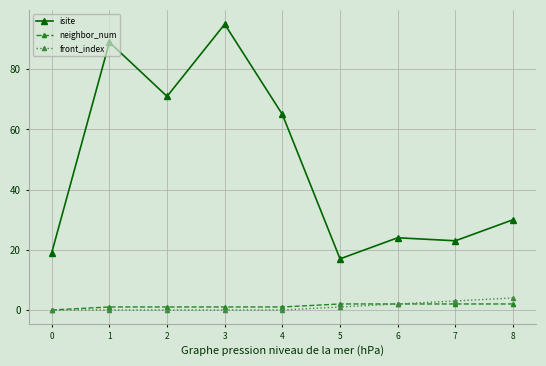

True or false: isite and neighbor_num cross at least once.

False